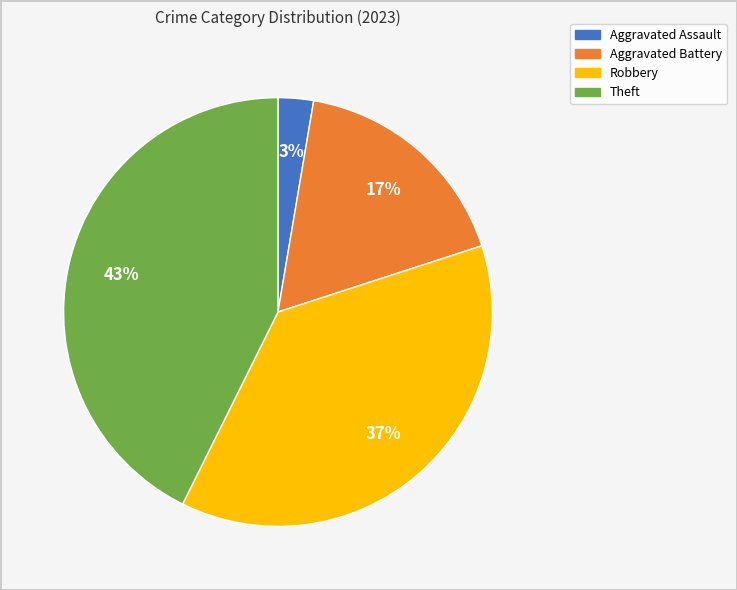

What percentage is the Aggravated Assault slice, to the nearest percent?

3%